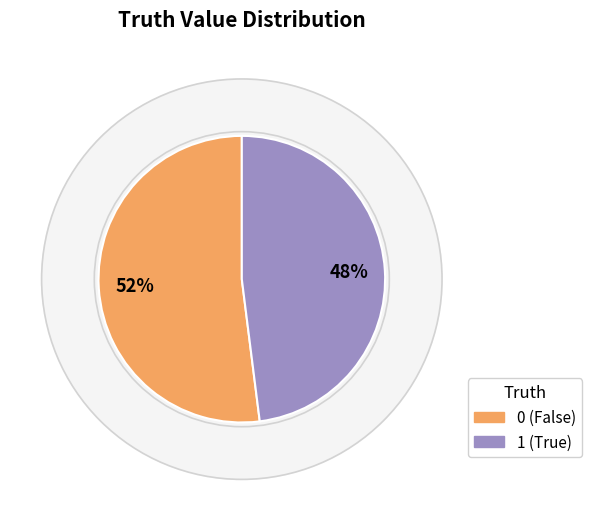

To the nearest percent, what is the combined percentage of 1 and 0?

100%